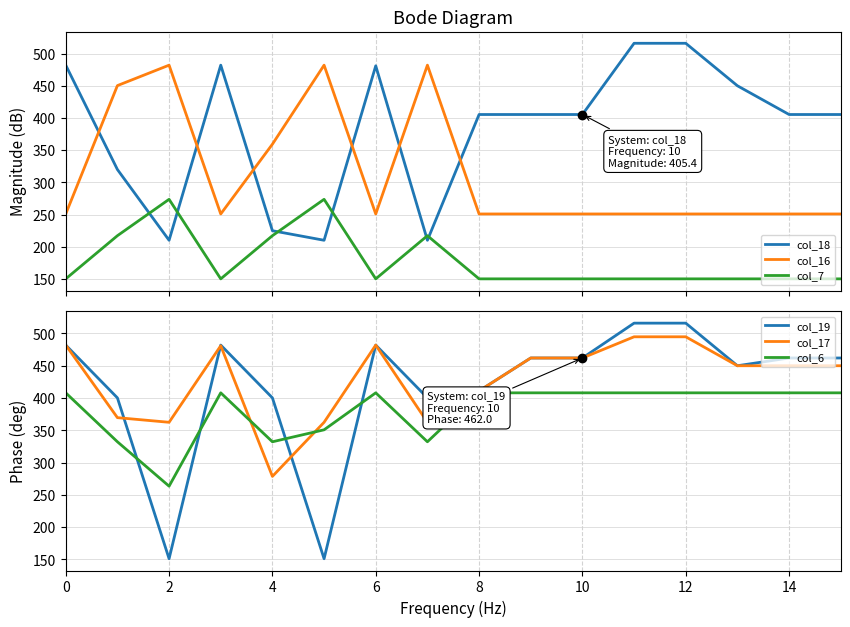

Is this an area chart (filled region under the line)?

No